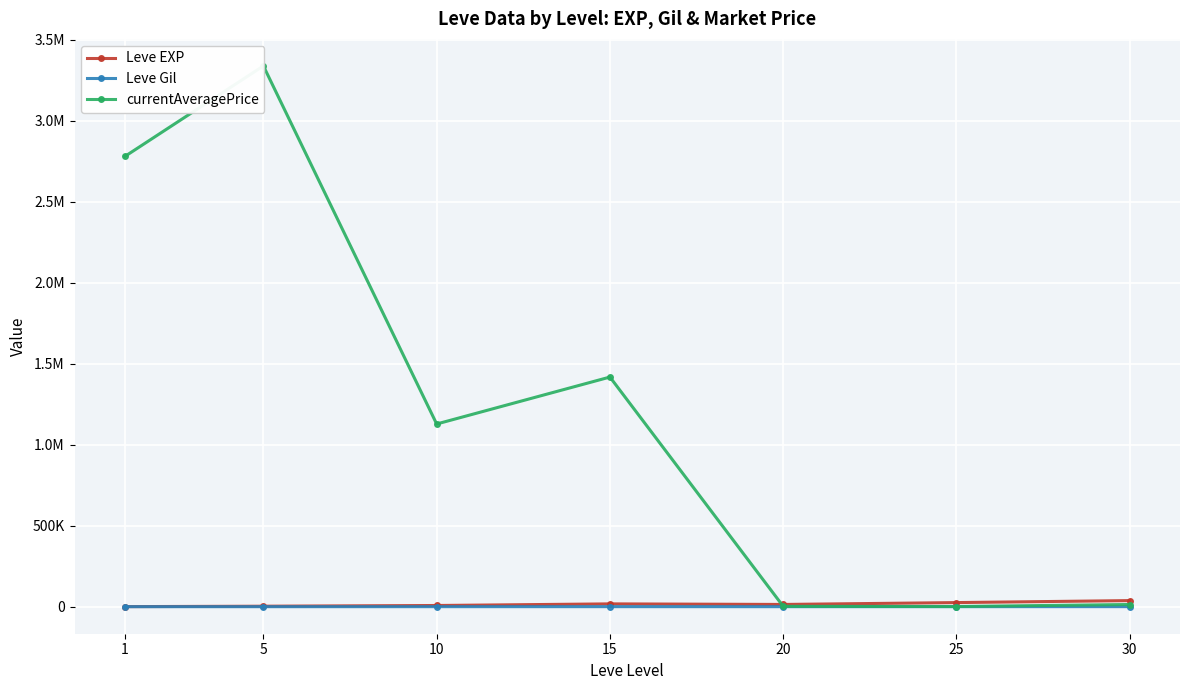

How many distinct data groups are displayed?

3